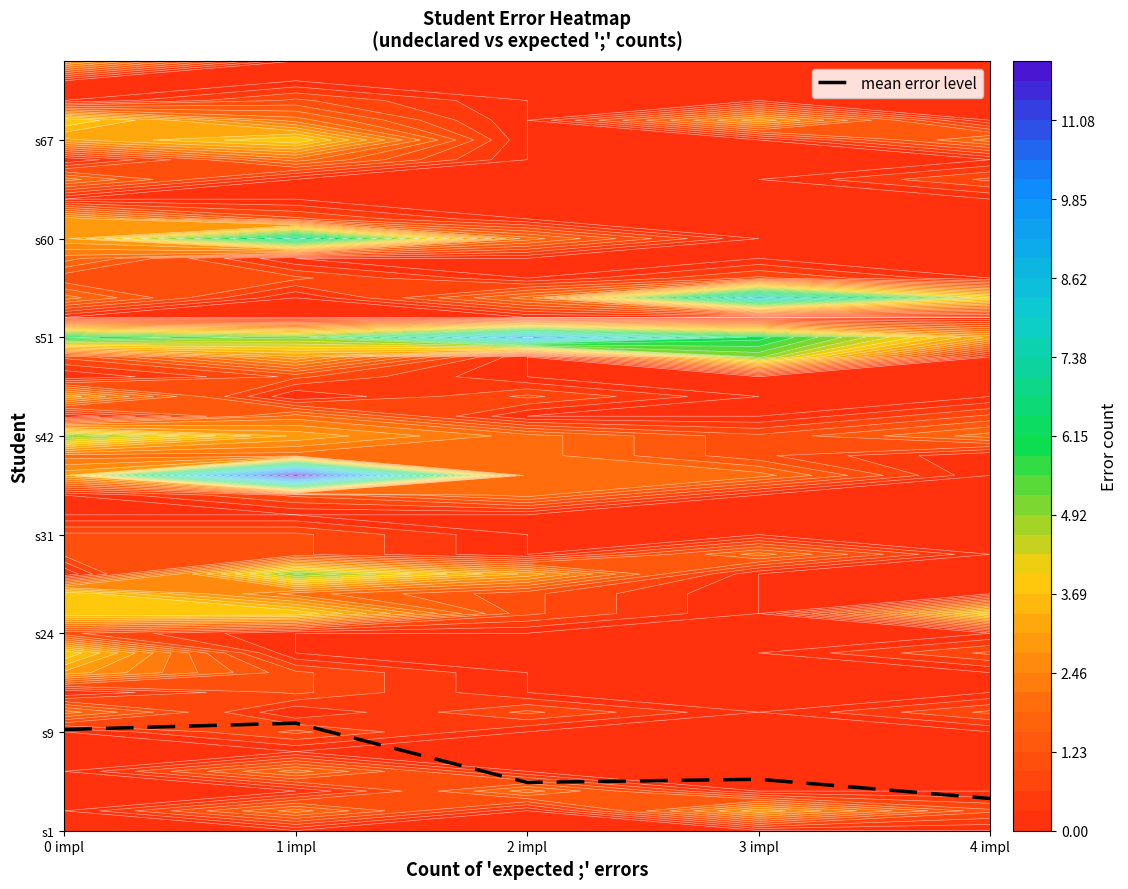

What is the change in value from 2 impl to 4 impl?

-0.8